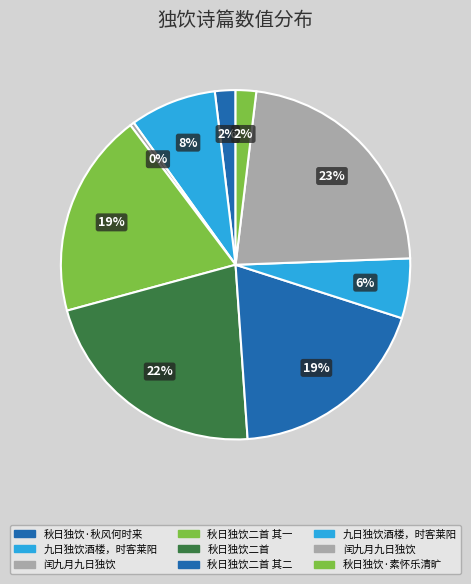

Which slice is the smallest?

闰九月九日独饮